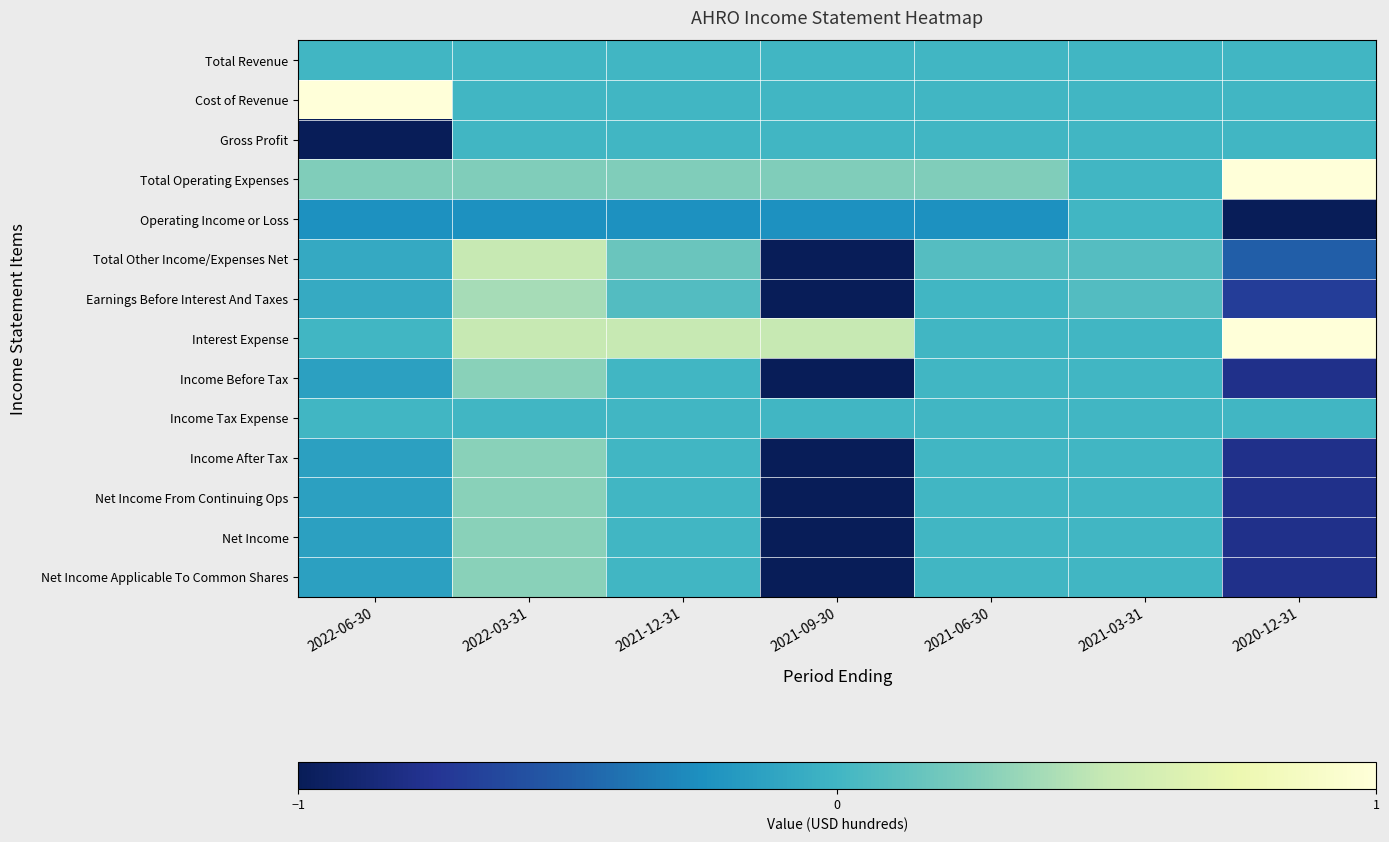

Which series has the largest total across all categories?

Interest Expense